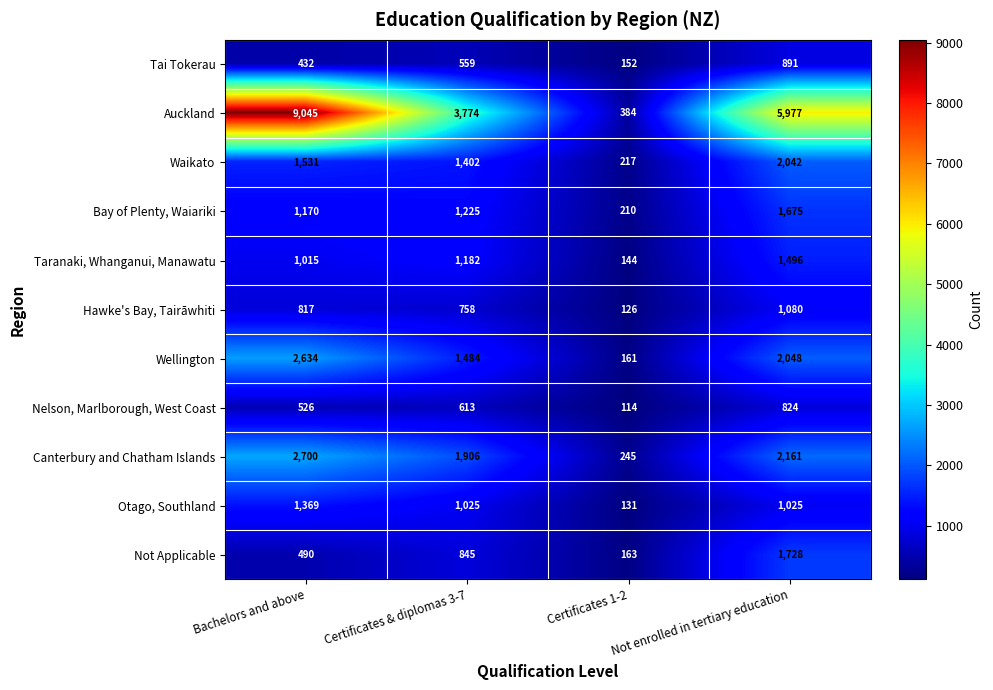

Rank the series at Bachelors and above from highest to lowest value.

Auckland, Canterbury and Chatham Islands, Wellington, Waikato, Otago, Southland, Bay of Plenty, Waiariki, Taranaki, Whanganui, Manawatu, Hawke's Bay, Tairāwhiti, Nelson, Marlborough, West Coast, Not Applicable, Tai Tokerau